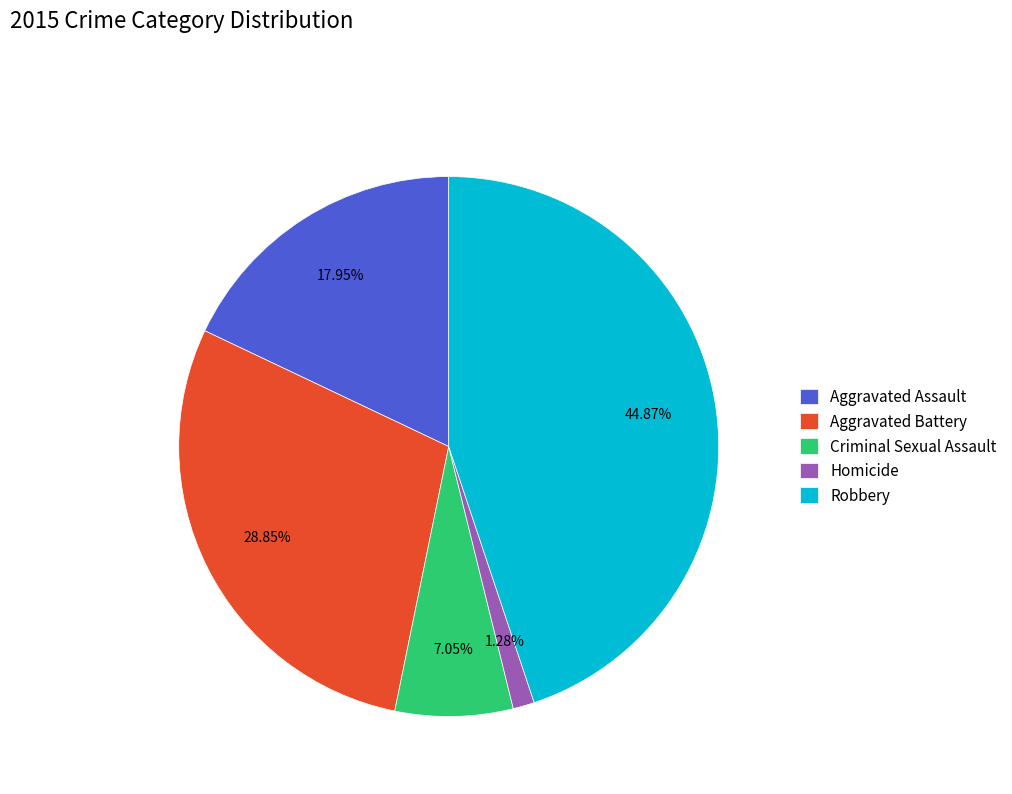

Between Aggravated Assault and Robbery, which is larger?

Robbery